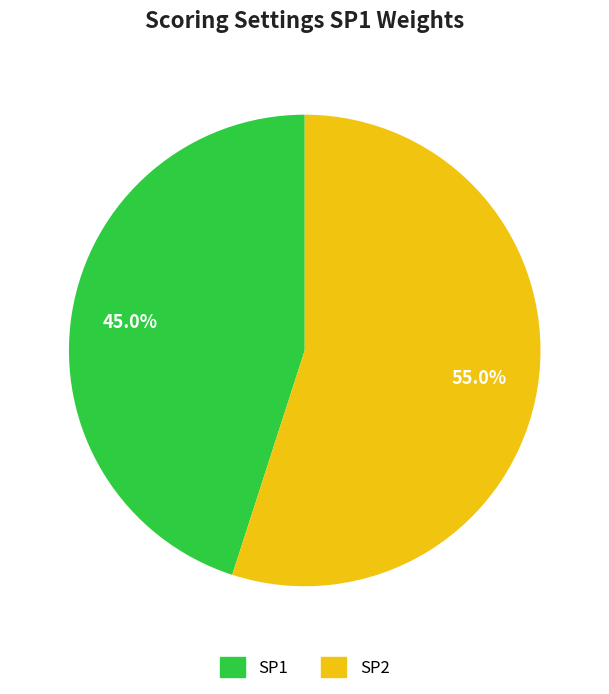

Is it true that SP1 is 45% of the pie?

True